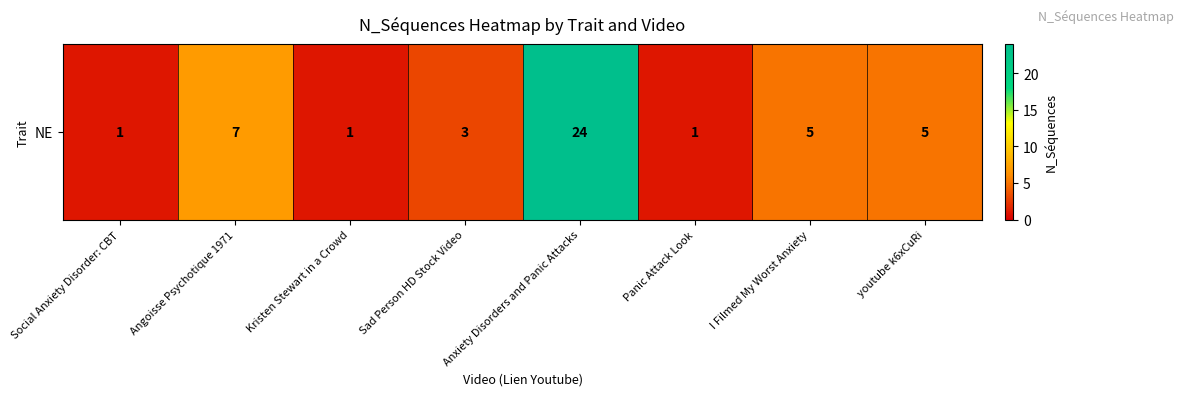

What is the difference between the maximum and second lowest values?

23